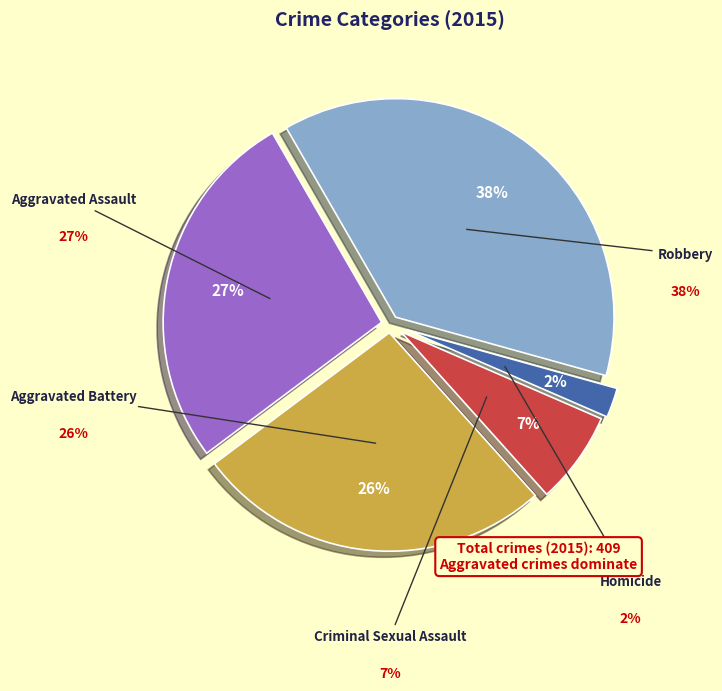

To the nearest percent, what is the combined percentage of Homicide and Criminal Sexual Assault?

9%